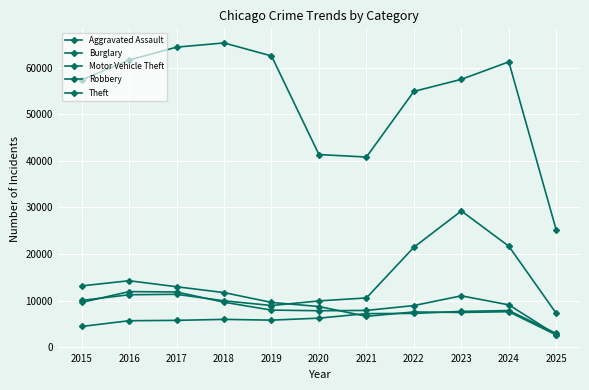

Is this an area chart (filled region under the line)?

No